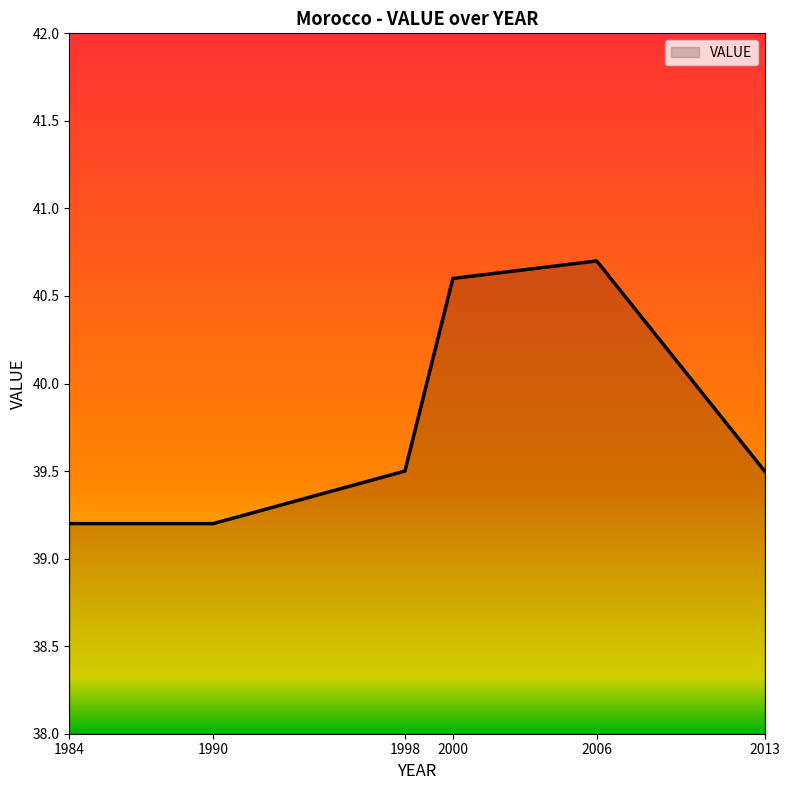

What is the greatest value displayed?

40.7